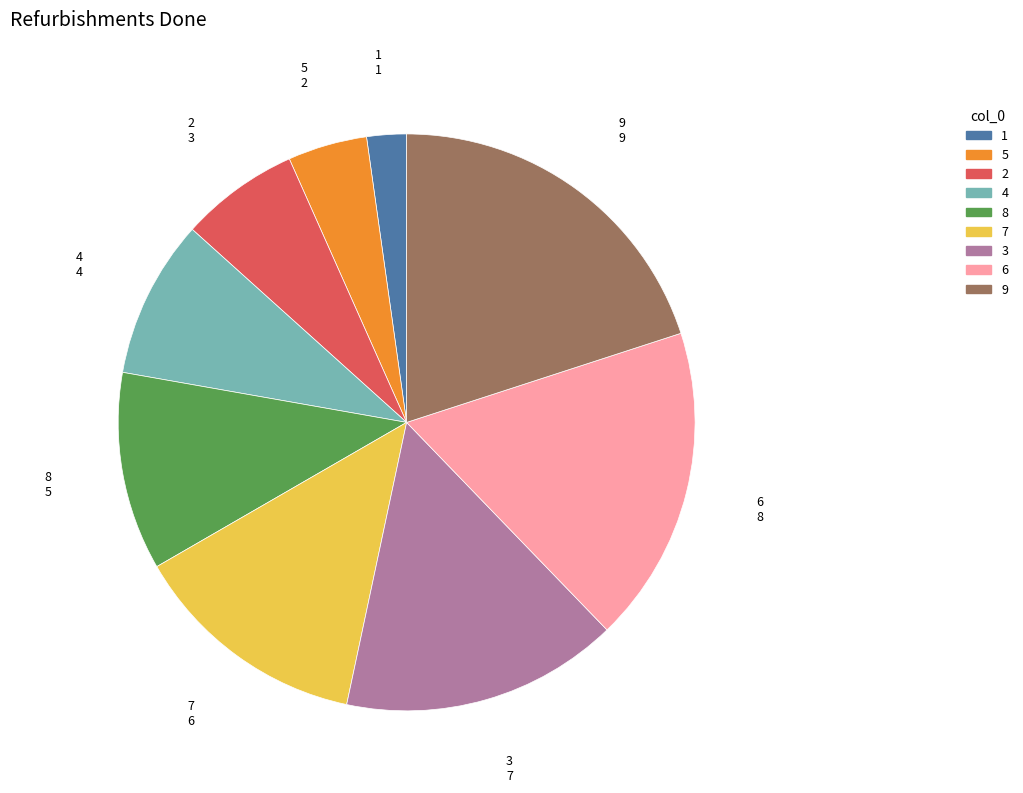

Which category has the biggest portion of the pie?

9